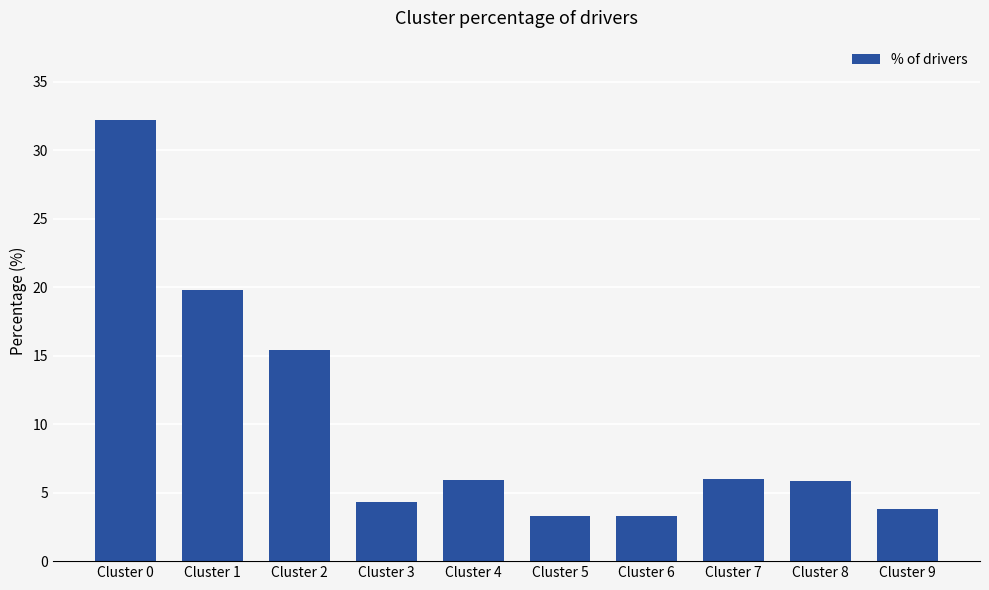

Count the number of values greater than 5.

6